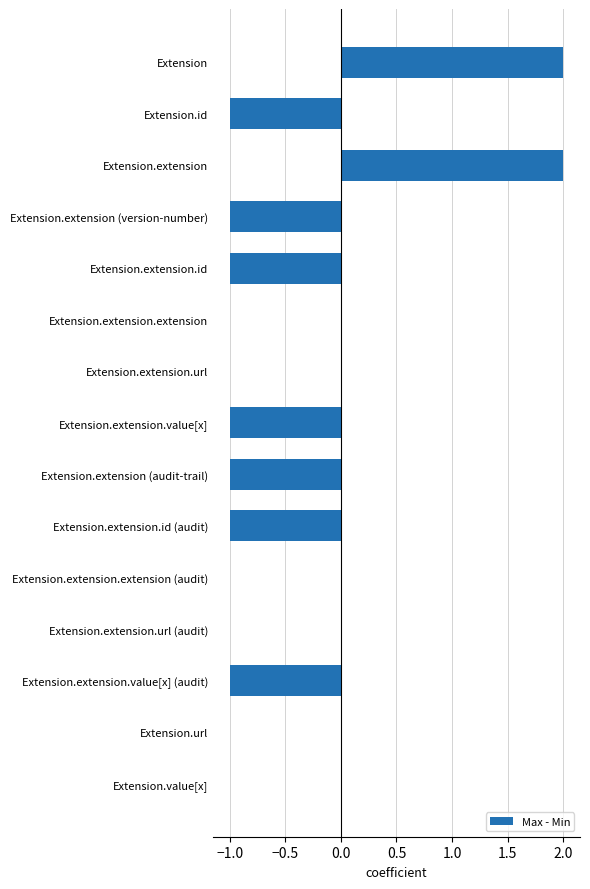

What is the maximum value shown in the chart?

2